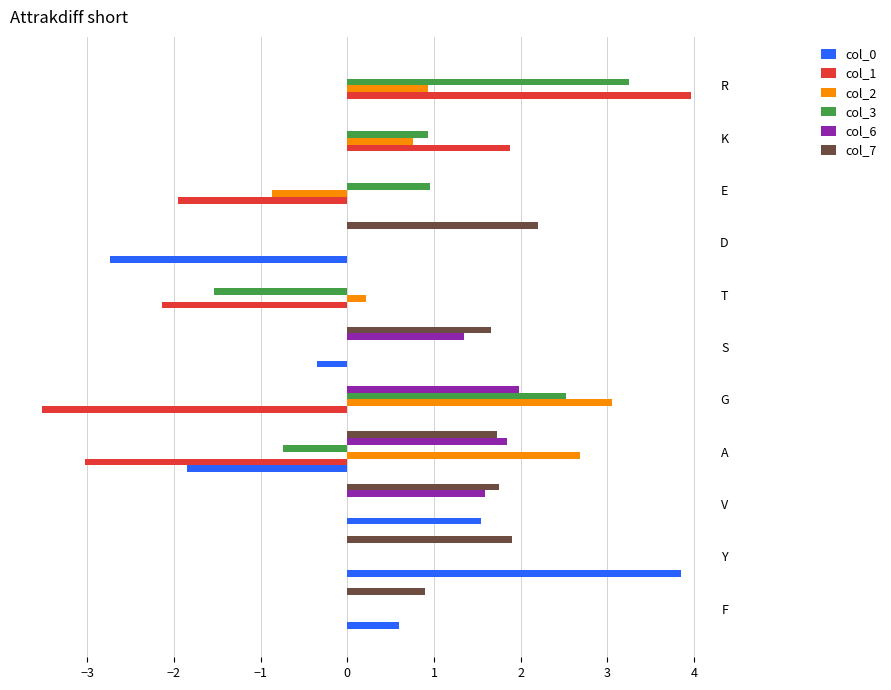

Is the value of col_6 at G greater than the value of col_1 at S?

Yes